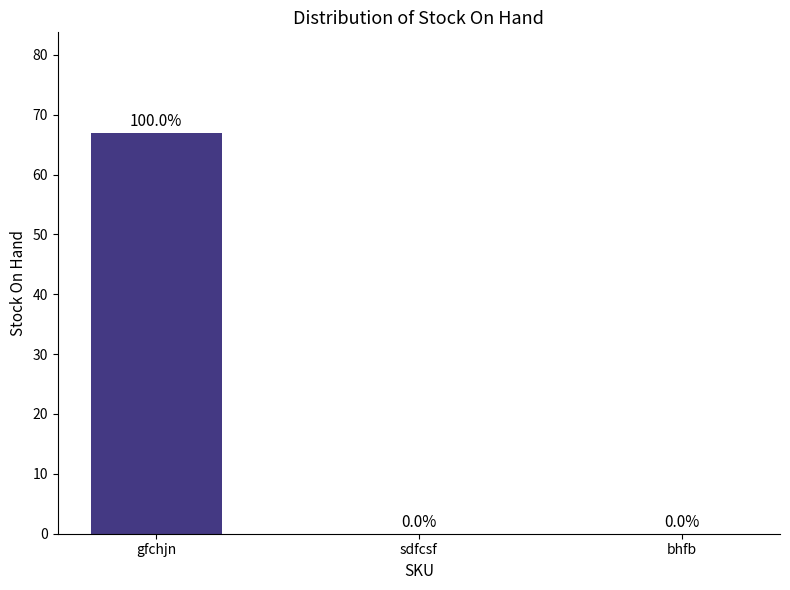

Reading right to left, list all the values displayed in this chart.

bhfb=0	sdfcsf=0	gfchjn=67